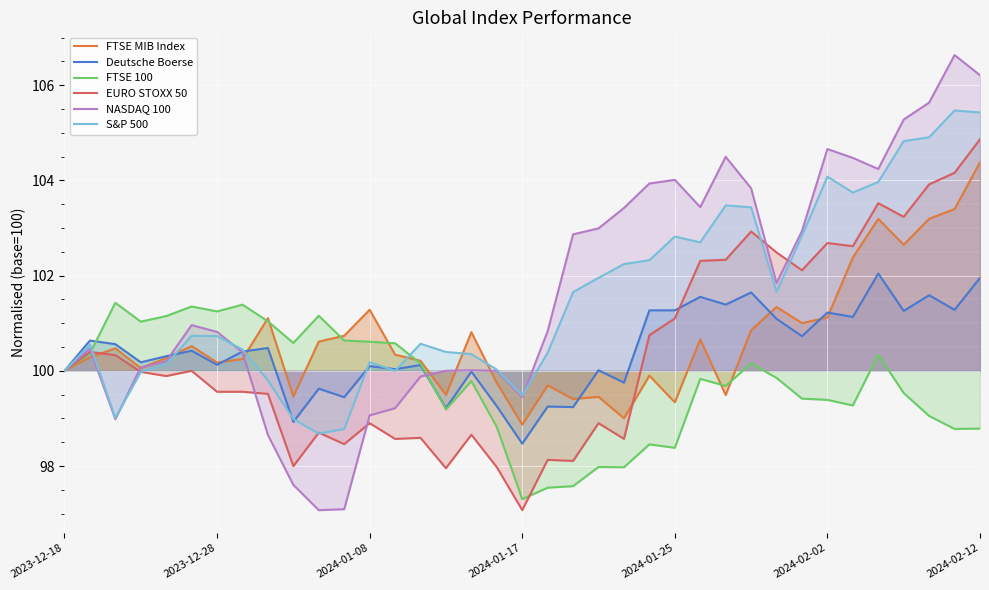

Rank the series by their maximum value, from highest to lowest.

NASDAQ 100, S&P 500, EURO STOXX 50, FTSE MIB Index, Deutsche Boerse, FTSE 100